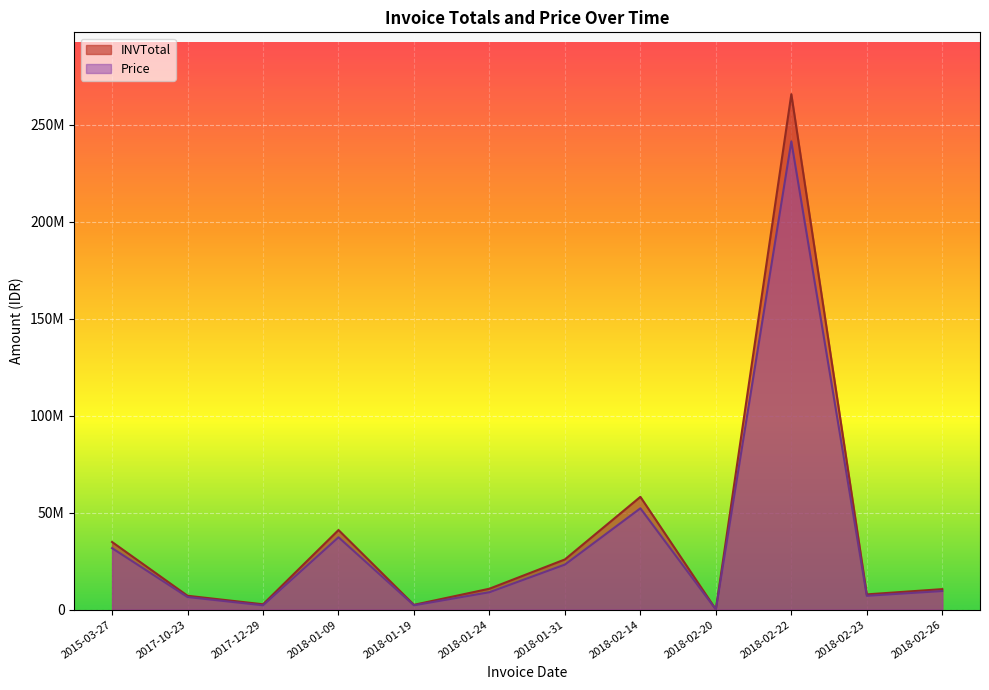

Does the chart display data point markers on the line(s)?

No